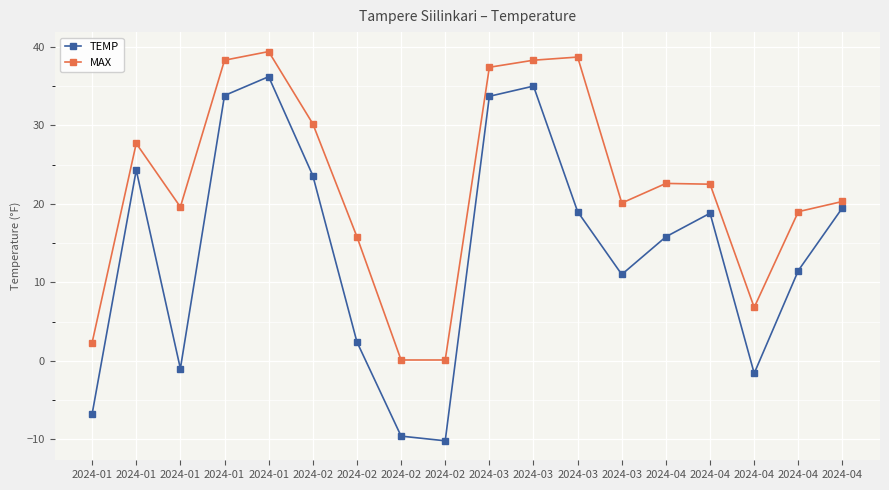

Rank the categories by MAX value from highest to lowest.

2024-01, 2024-03, 2024-01, 2024-03, 2024-03, 2024-02, 2024-01, 2024-04, 2024-04, 2024-04, 2024-03, 2024-01, 2024-04, 2024-02, 2024-04, 2024-01, 2024-02, 2024-02